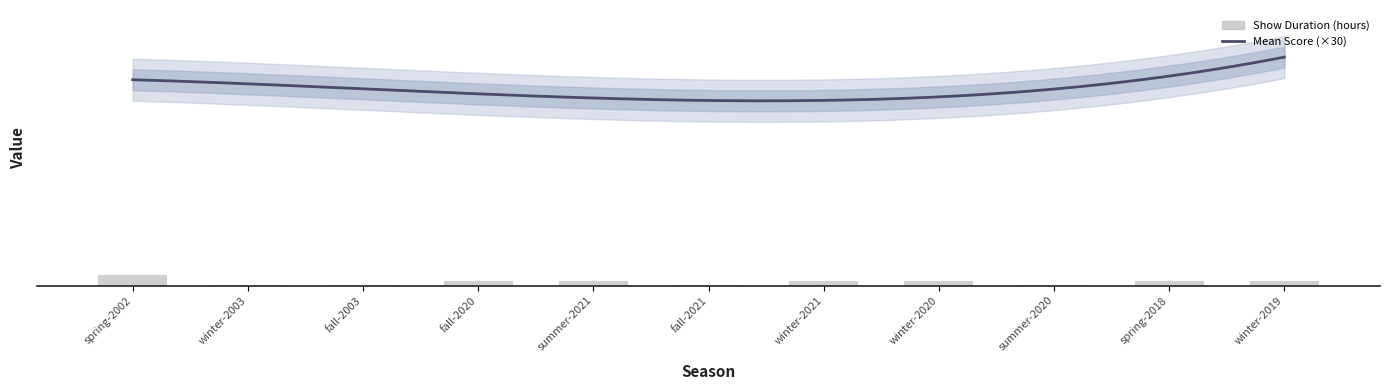

What position from the right is summer-2020?

3